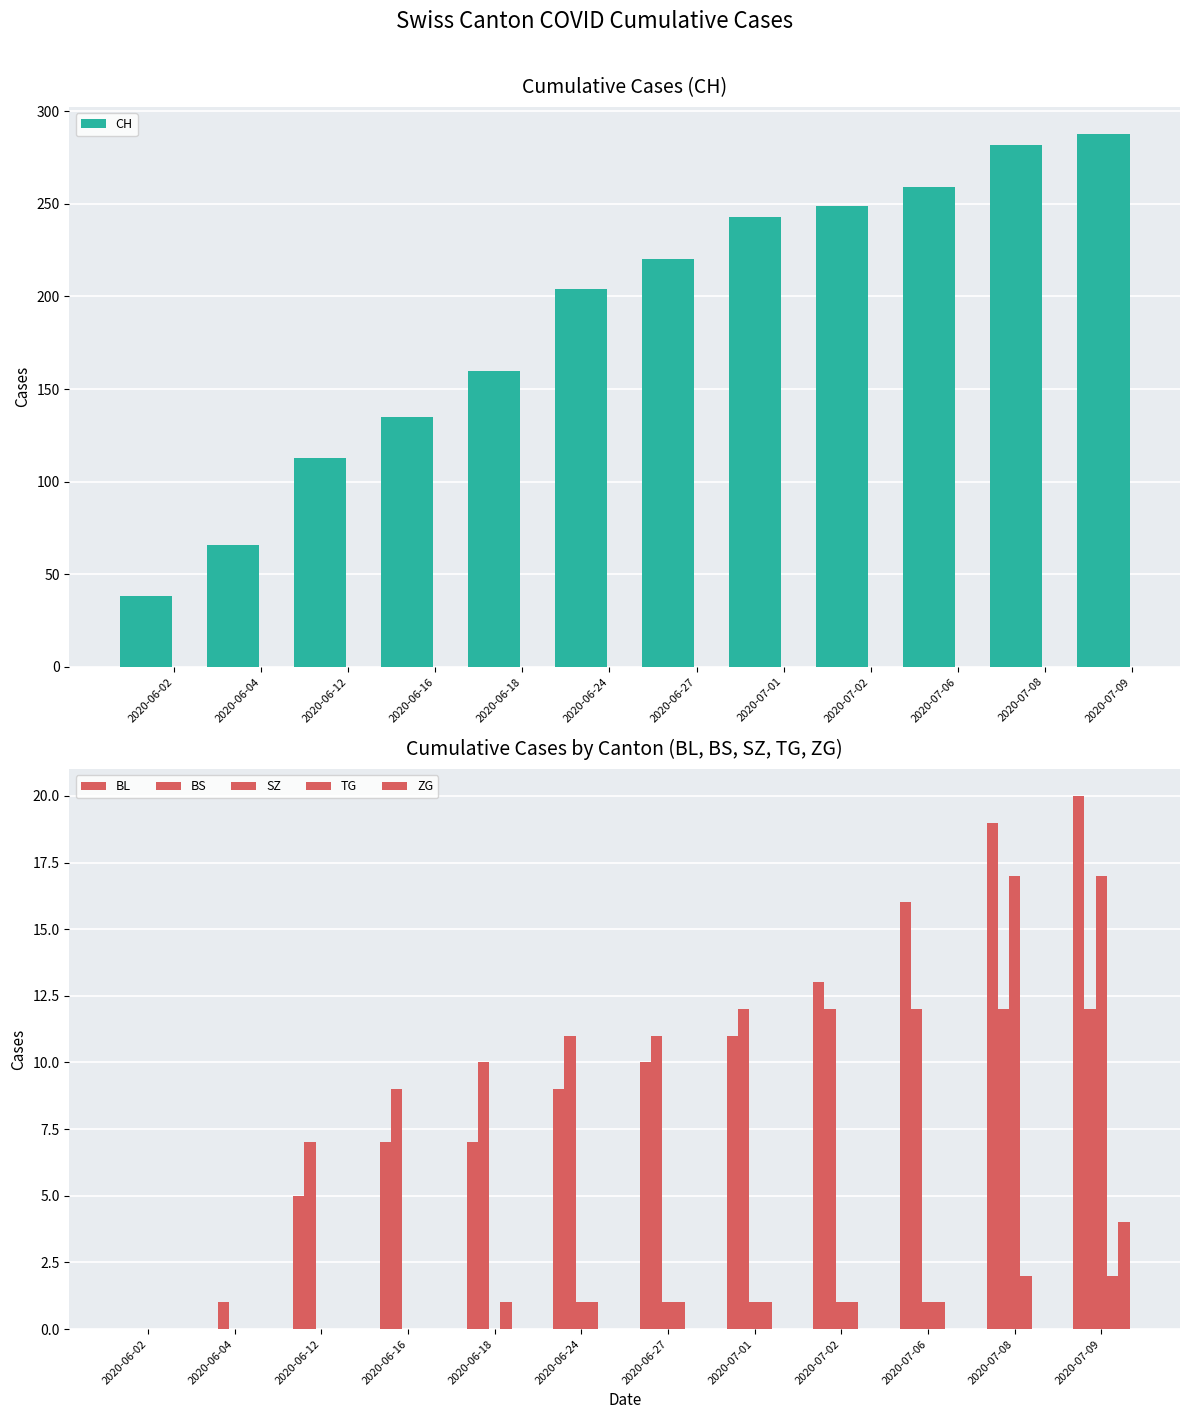

What position from the left is 2020-06-24?

6